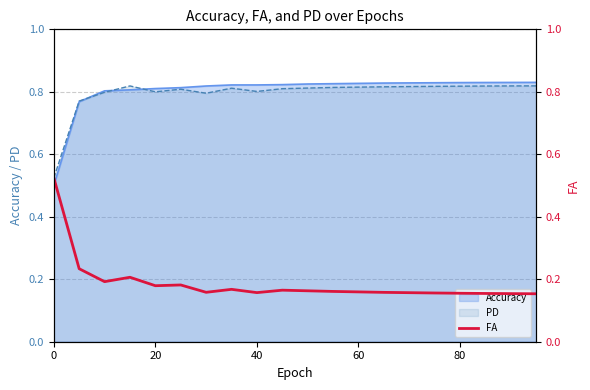

What is the smallest value displayed?

0.2